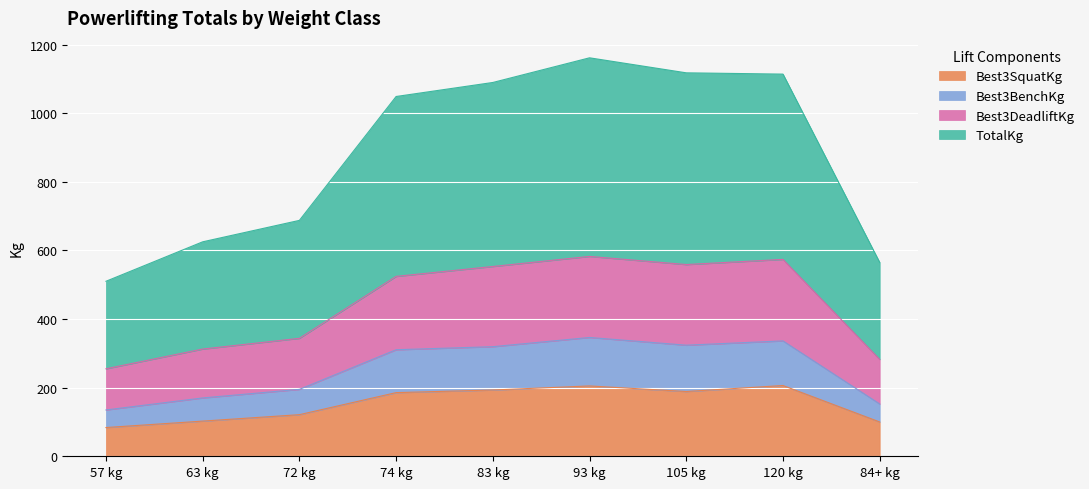

What is the total value across all series at 57 kg?

510.0